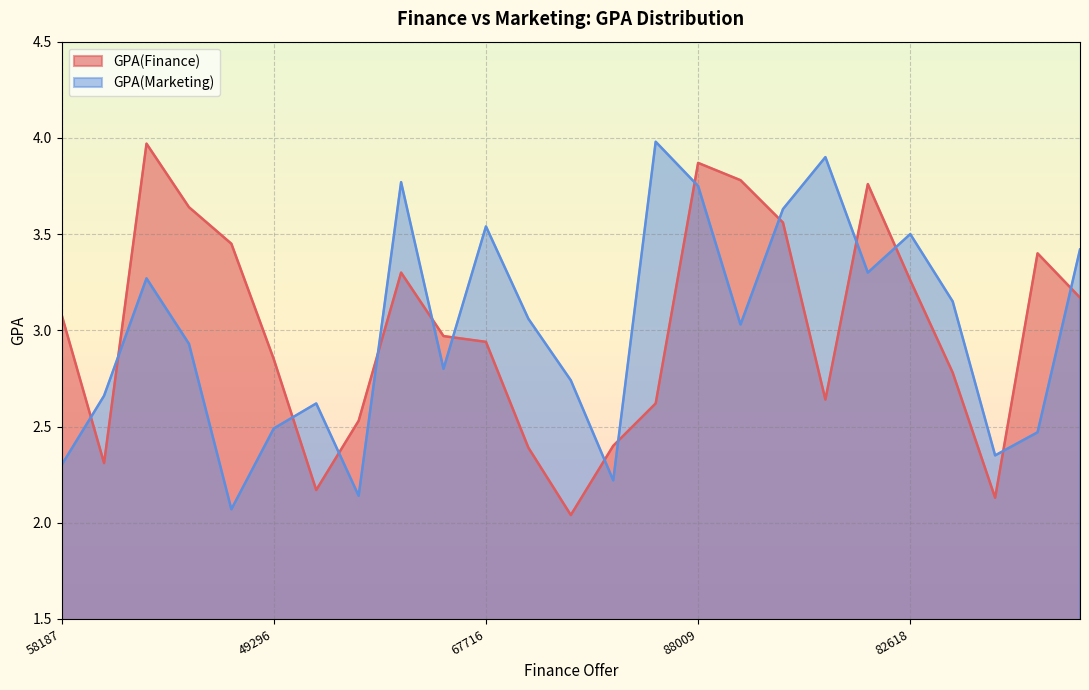

Which series has the largest total across all categories?

GPA(Marketing)